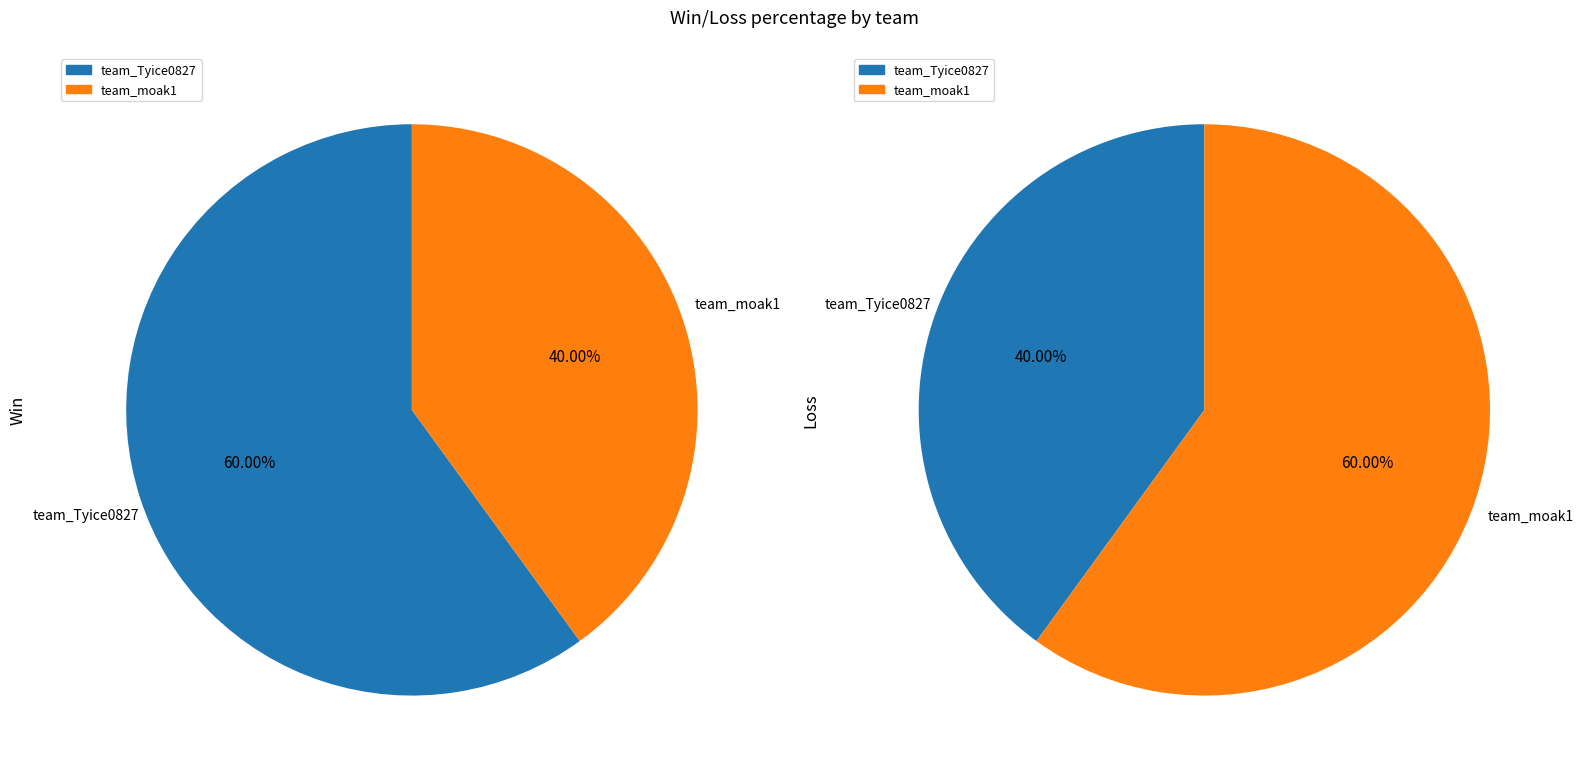

Which slice represents more than half of the pie?

team_Tyice0827